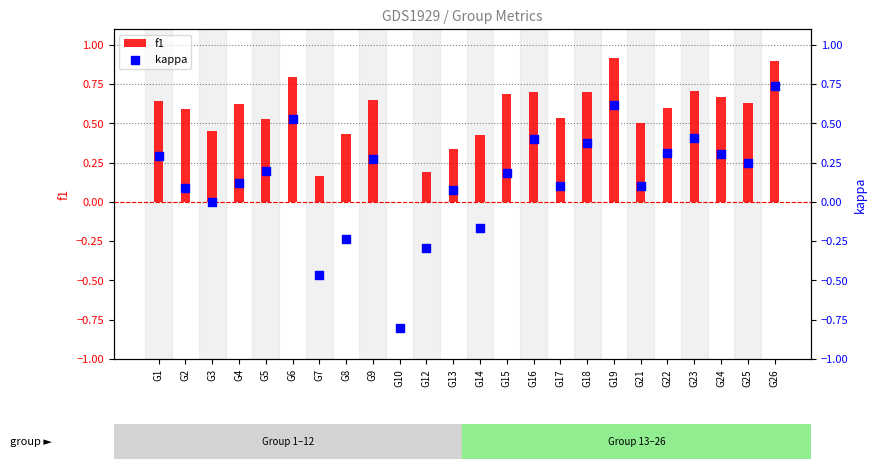

What are all the series names shown in the legend?

f1, kappa